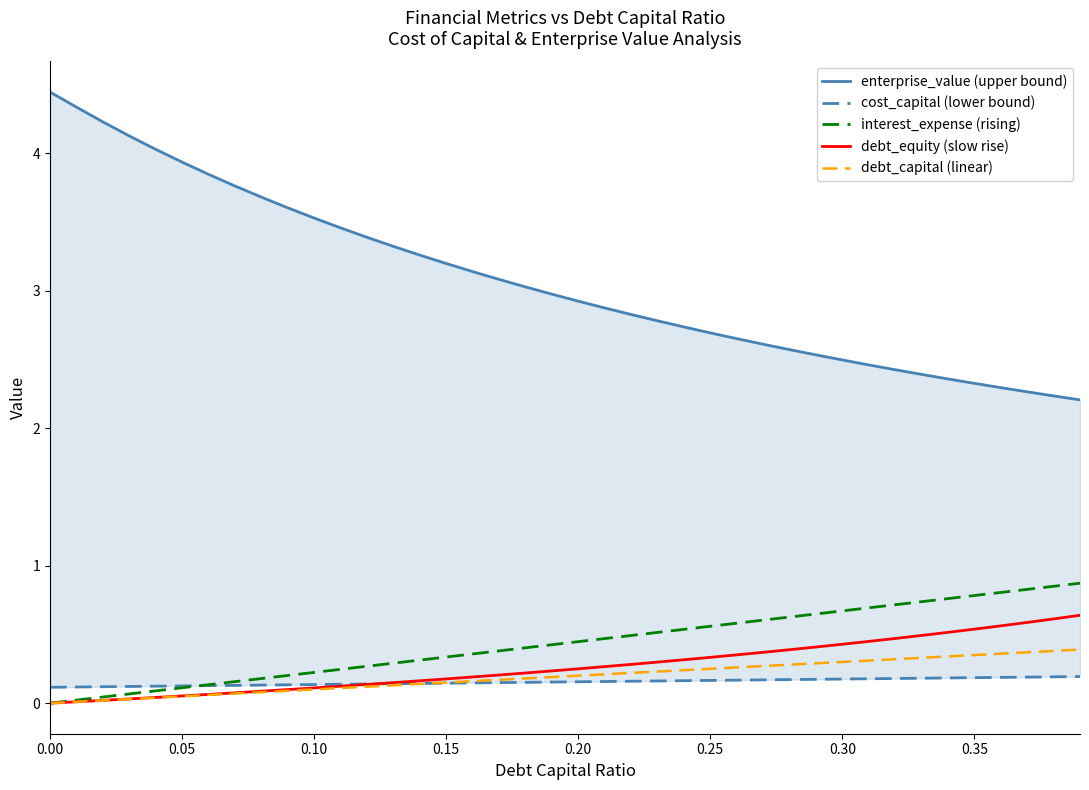

Reading left to right, what are all the values shown in this chart?

enterprise_value (upper bound): 4.4	4.3	4.2	4.1	4.0	3.9	3.8	3.8	3.7	3.6	3.5	3.5	3.4	3.3	3.3	3.2	3.1	3.1	3.0	3.0	2.9	2.9	2.8	2.8	2.7	2.7	2.7	2.6	2.6	2.5	2.5	2.5	2.4	2.4	2.4	2.3	2.3	2.3	2.2	2.2
cost_capital (lower bound): 0.1	0.1	0.1	0.1	0.1	0.1	0.1	0.1	0.1	0.1	0.1	0.1	0.1	0.1	0.1	0.1	0.1	0.1	0.2	0.2	0.2	0.2	0.2	0.2	0.2	0.2	0.2	0.2	0.2	0.2	0.2	0.2	0.2	0.2	0.2	0.2	0.2	0.2	0.2	0.2
interest_expense (rising): 0.0	0.0	0.0	0.1	0.1	0.1	0.1	0.2	0.2	0.2	0.2	0.2	0.3	0.3	0.3	0.3	0.4	0.4	0.4	0.4	0.4	0.5	0.5	0.5	0.5	0.6	0.6	0.6	0.6	0.6	0.7	0.7	0.7	0.7	0.8	0.8	0.8	0.8	0.9	0.9
debt_equity (slow rise): 0.0	0.0	0.0	0.0	0.0	0.1	0.1	0.1	0.1	0.1	0.1	0.1	0.1	0.1	0.2	0.2	0.2	0.2	0.2	0.2	0.2	0.3	0.3	0.3	0.3	0.3	0.4	0.4	0.4	0.4	0.4	0.4	0.5	0.5	0.5	0.5	0.6	0.6	0.6	0.6
debt_capital (linear): 0.0	0.0	0.0	0.0	0.0	0.1	0.1	0.1	0.1	0.1	0.1	0.1	0.1	0.1	0.1	0.1	0.2	0.2	0.2	0.2	0.2	0.2	0.2	0.2	0.2	0.2	0.3	0.3	0.3	0.3	0.3	0.3	0.3	0.3	0.3	0.3	0.4	0.4	0.4	0.4